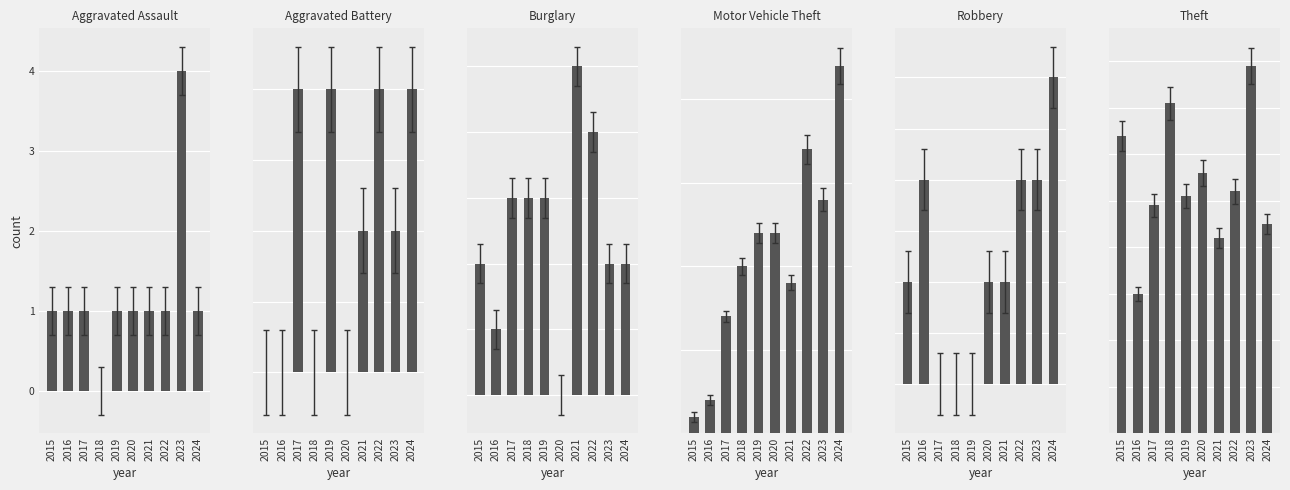

At how many categories does at least one series exceed 38?

9